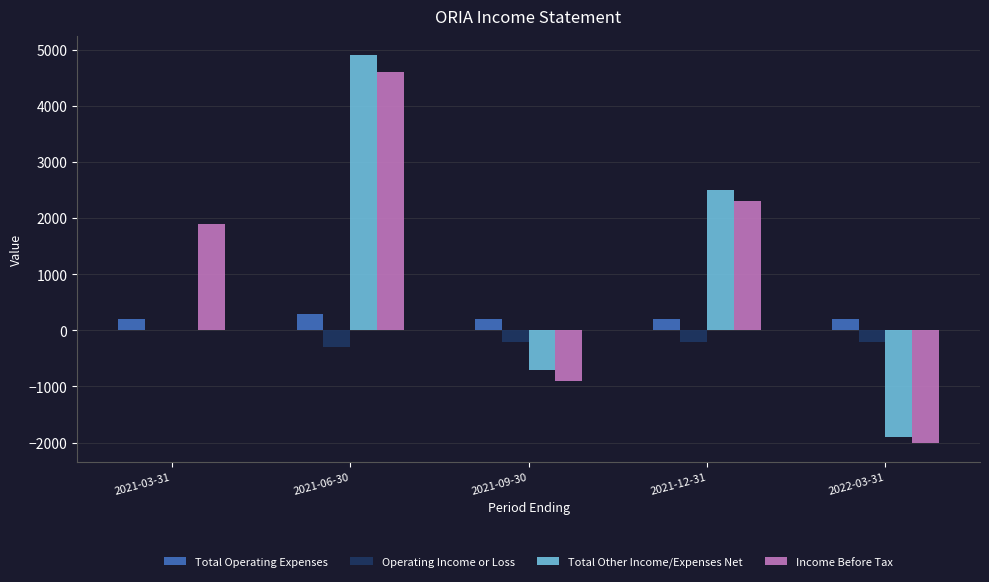

What is the sum of all Total Other Income/Expenses Net values?

4800